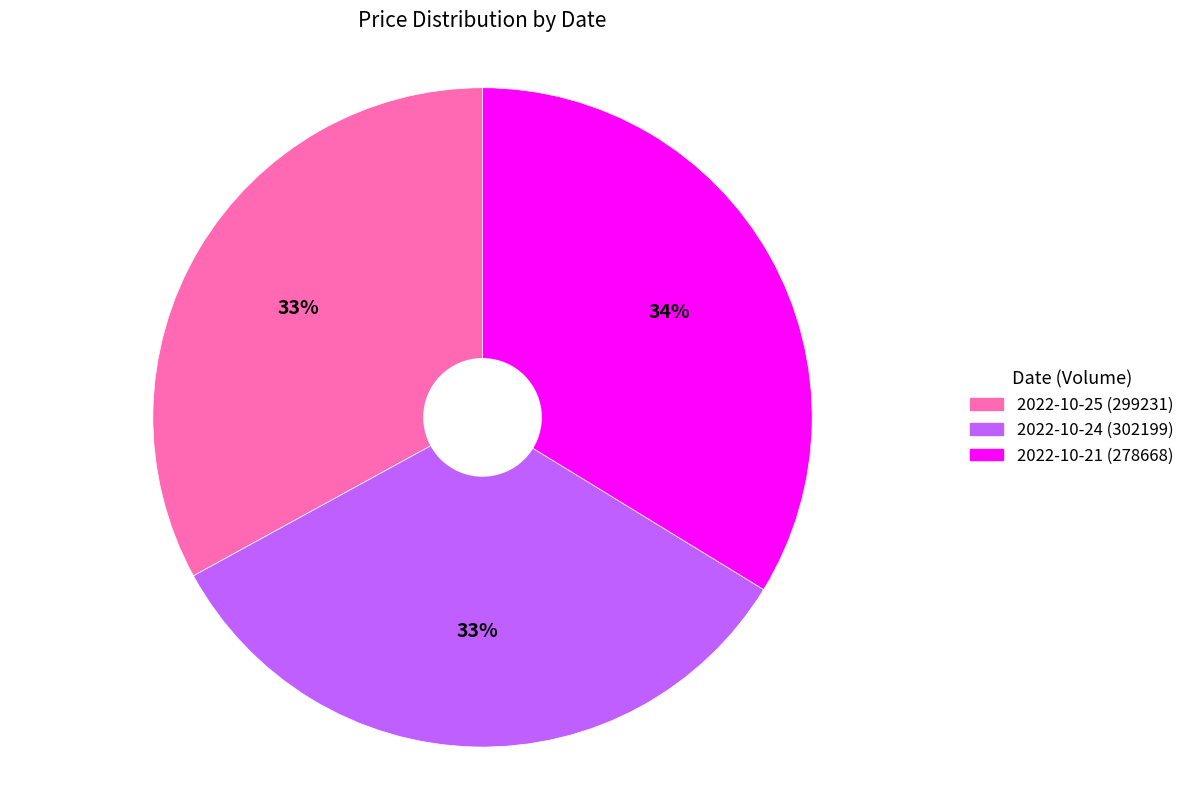

Is the sum of 2022-10-24 (302199) and 2022-10-25 (299231) greater than half?

Yes